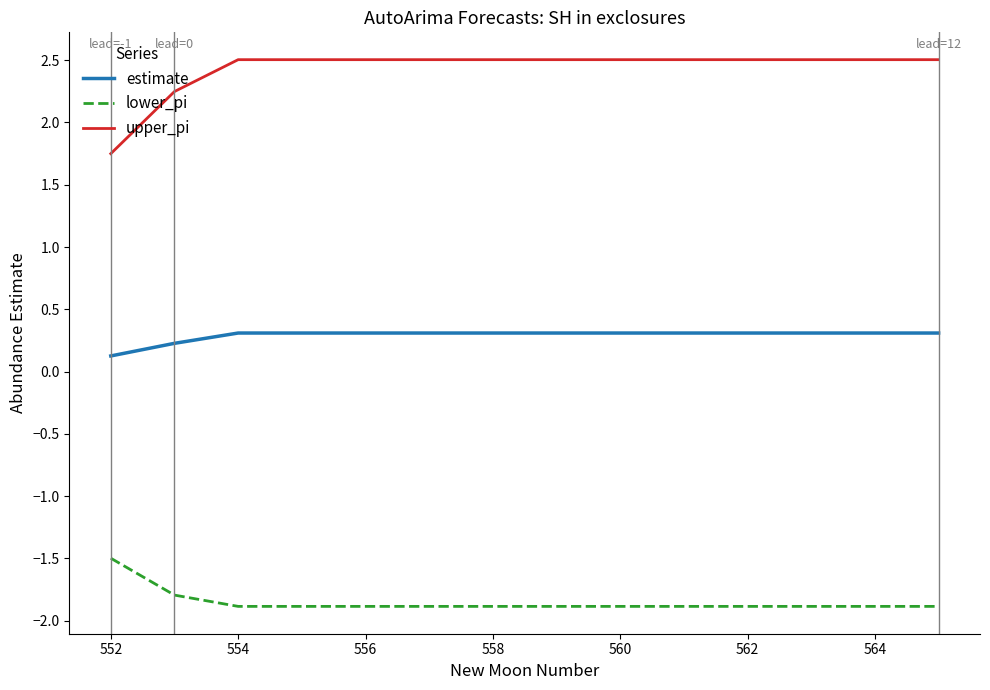

Which series has the largest total across all categories?

upper_pi